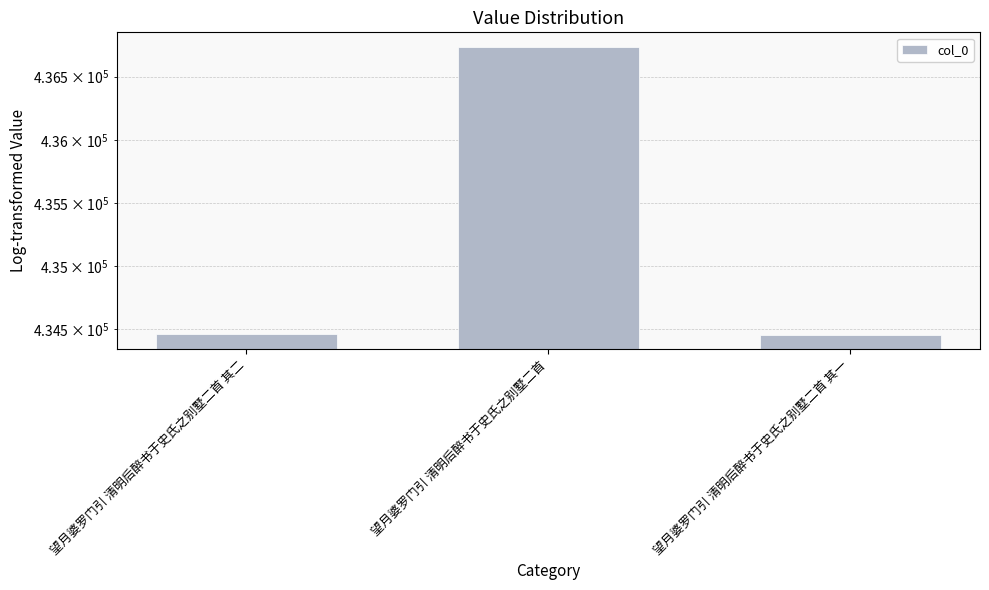

Are the bars horizontal?

No